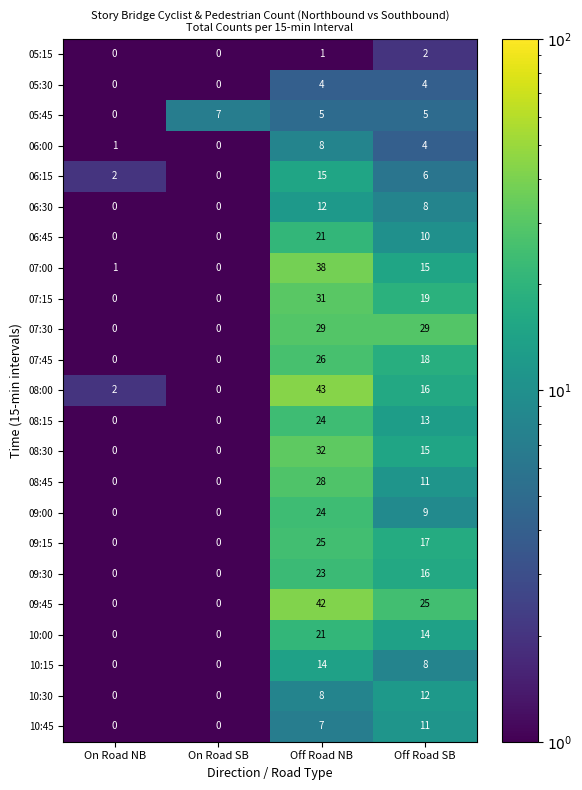

The 07:00 series shows 38 at Off Road NB. True or false?

True